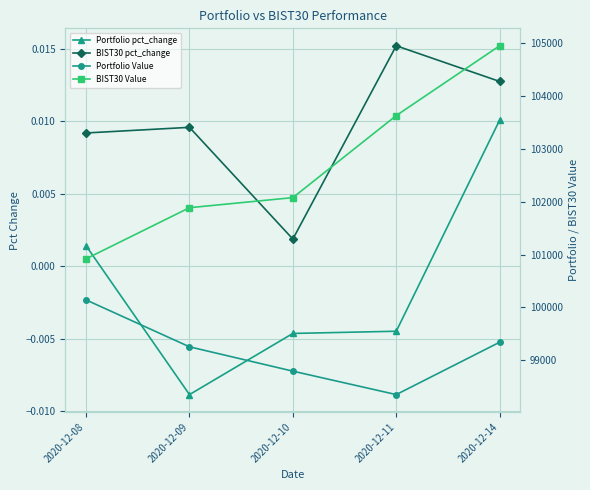

At how many categories does at least one series exceed 88290?

5